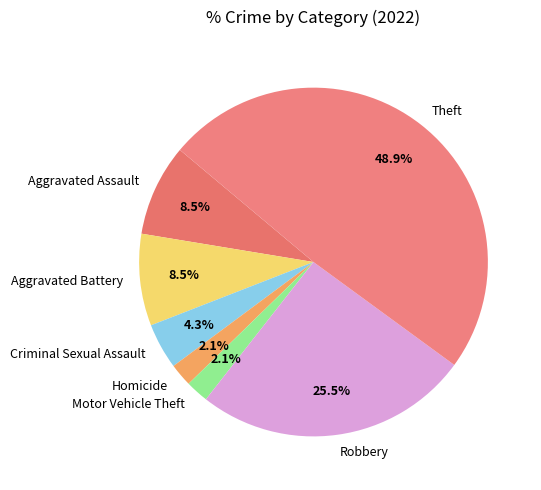

Does Homicide represent more than half of the total?

No